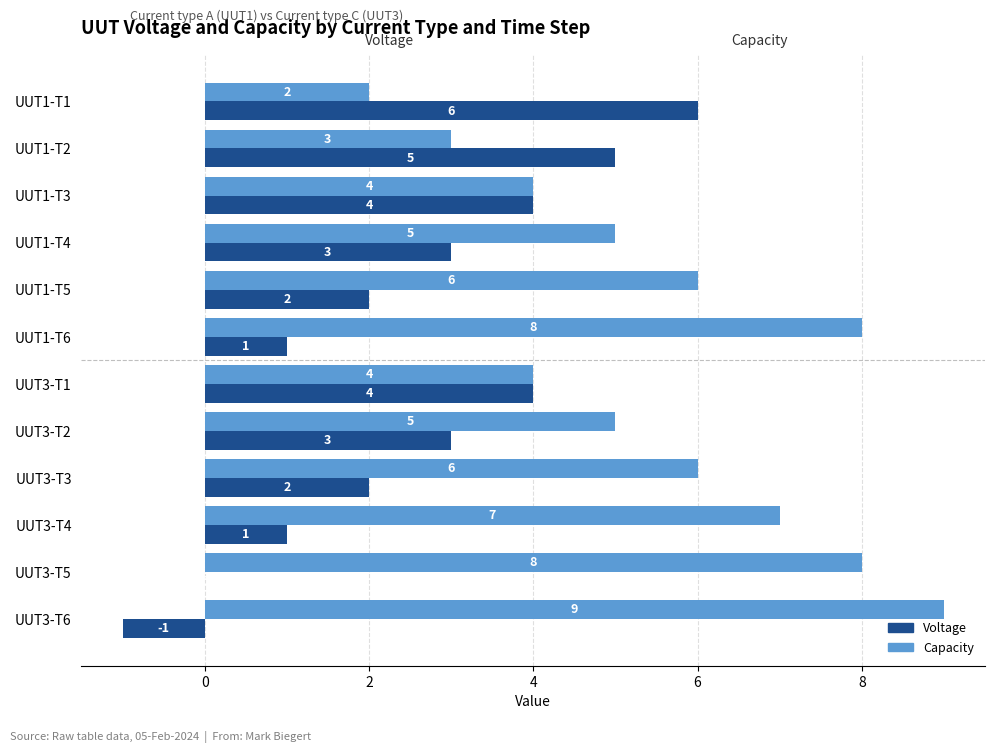

True or false: Voltage has a value of 9 at UUT1-T1.

False